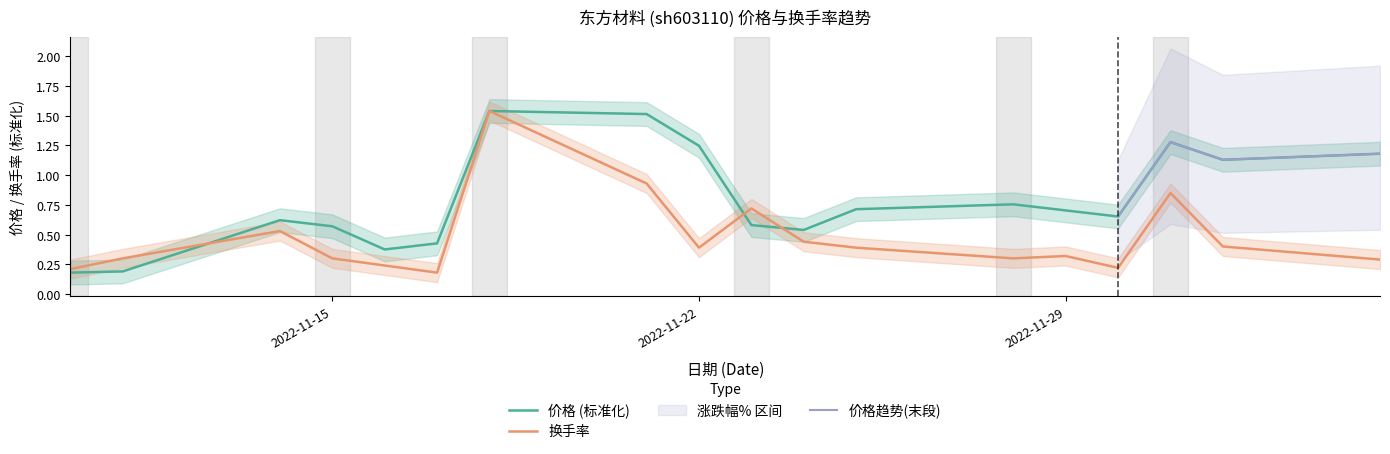

Reading left to right, list all the values displayed in this chart.

价格: 2022-11-10=0.2	2022-11-11=0.2	2022-11-14=0.6	2022-11-15=0.6	2022-11-16=0.4	2022-11-17=0.4	2022-11-18=1.5	2022-11-21=1.5	2022-11-22=1.2	2022-11-23=0.6	2022-11-24=0.5	2022-11-25=0.7	2022-11-28=0.8	2022-11-29=0.7	2022-11-30=0.7	2022-12-01=1.3	2022-12-02=1.1	2022-12-05=1.2
换手率: 2022-11-10=0.2	2022-11-11=0.3	2022-11-14=0.5	2022-11-15=0.3	2022-11-16=0.2	2022-11-17=0.2	2022-11-18=1.5	2022-11-21=0.9	2022-11-22=0.4	2022-11-23=0.7	2022-11-24=0.4	2022-11-25=0.4	2022-11-28=0.3	2022-11-29=0.3	2022-11-30=0.2	2022-12-01=0.8	2022-12-02=0.4	2022-12-05=0.3